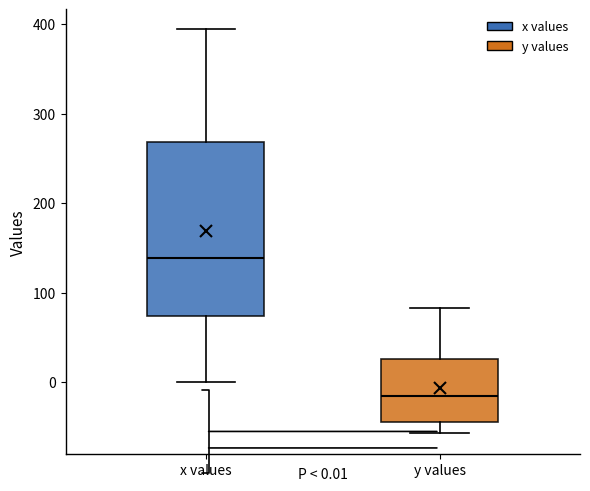

Which box has the highest median line?

x values